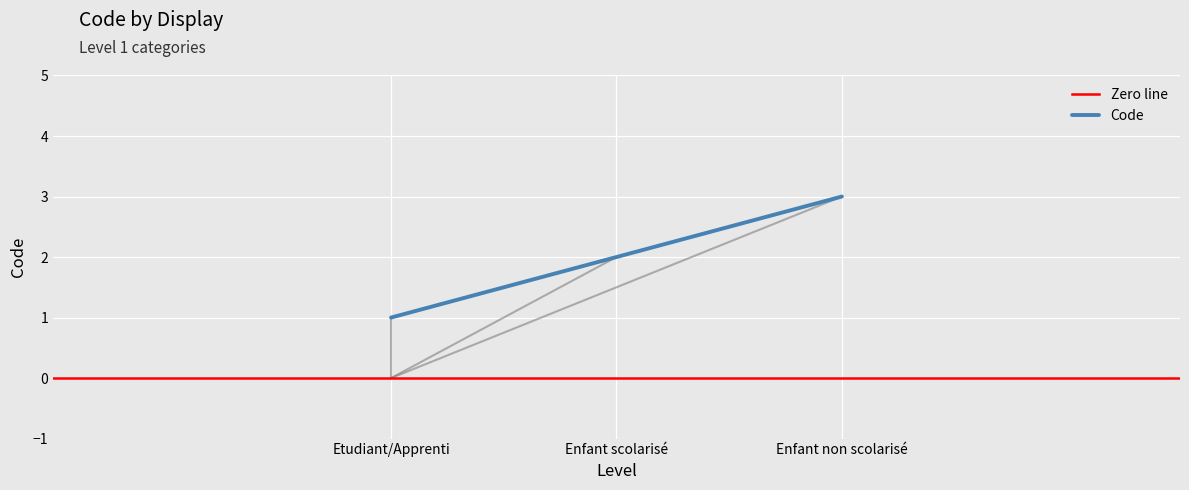

What is the average value?

2